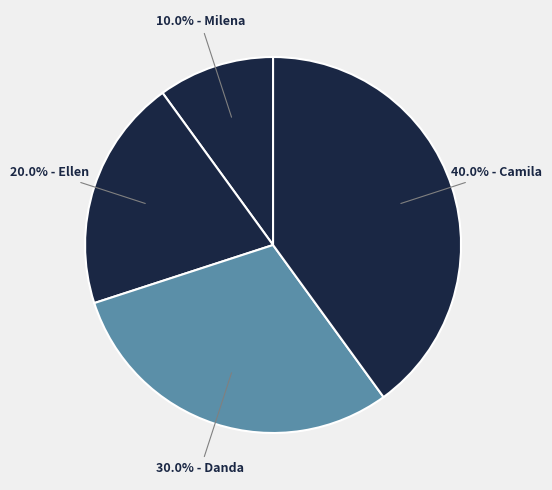

How many slices are in this pie chart?

4